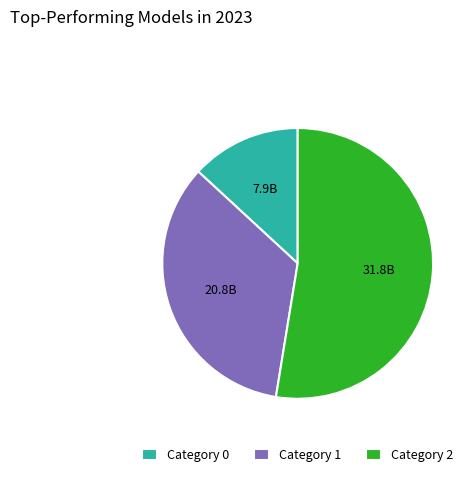

Count the number of slices in the pie.

3